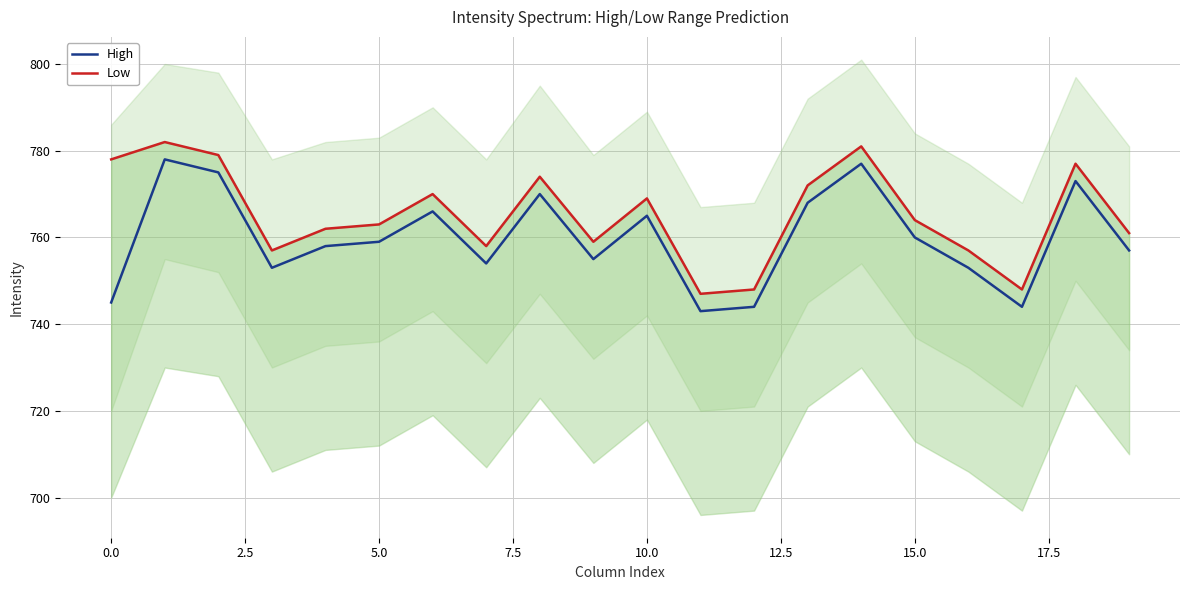

True or false: High has a value of 1248 at 5.0.

False